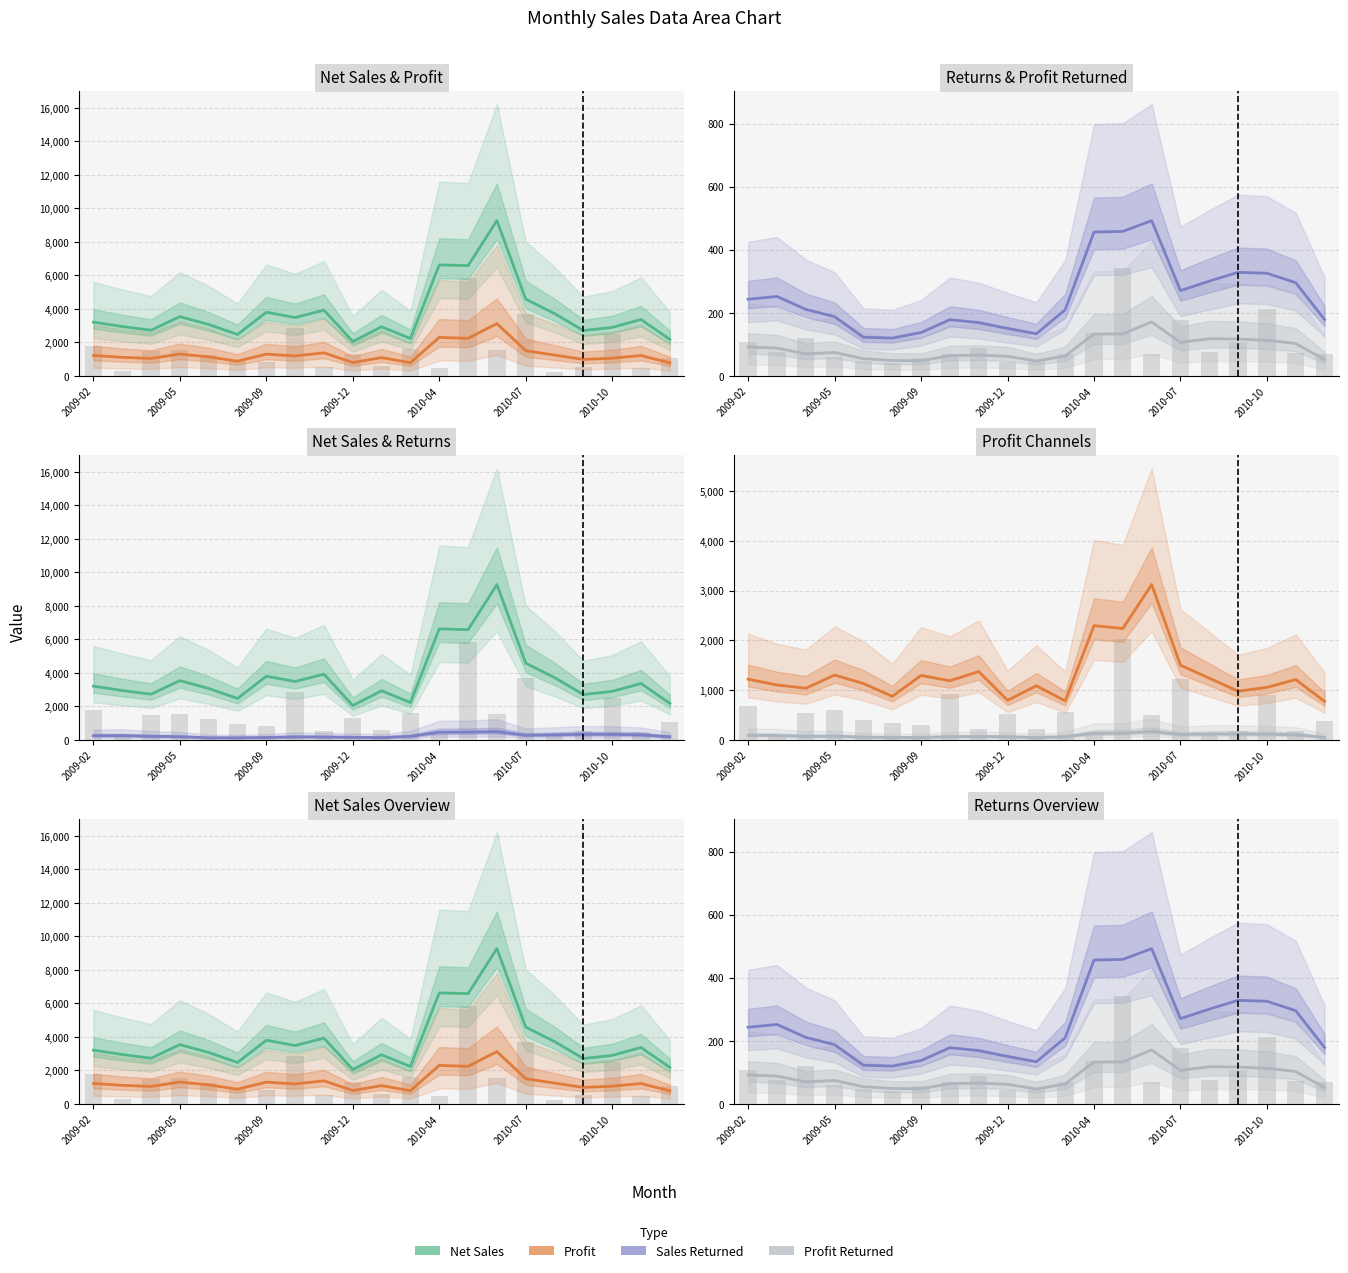

What is the difference between the maximum and minimum values in the Sales Returned series?

372.7